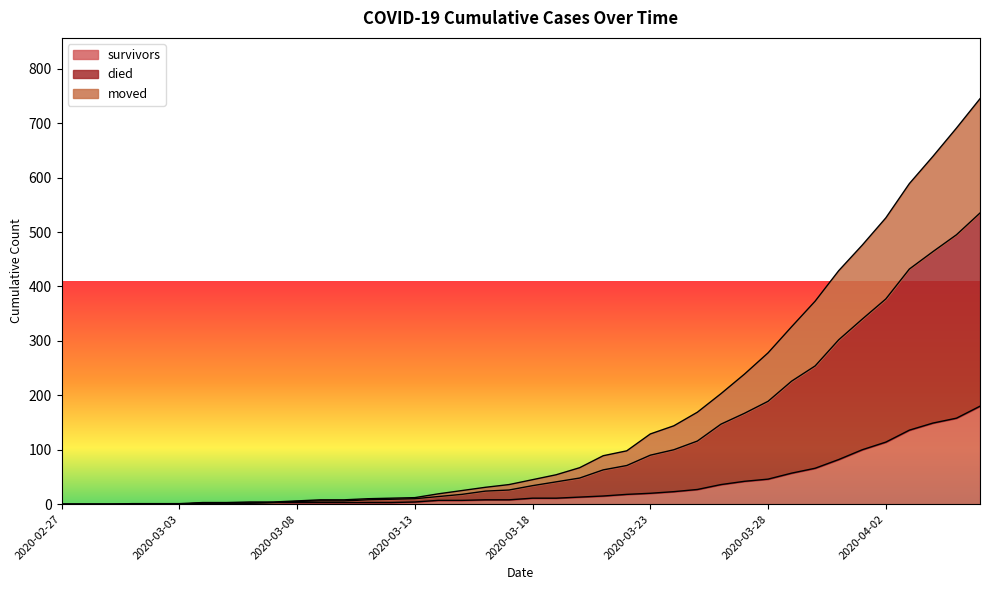

What is the maximum value for survivors?

180